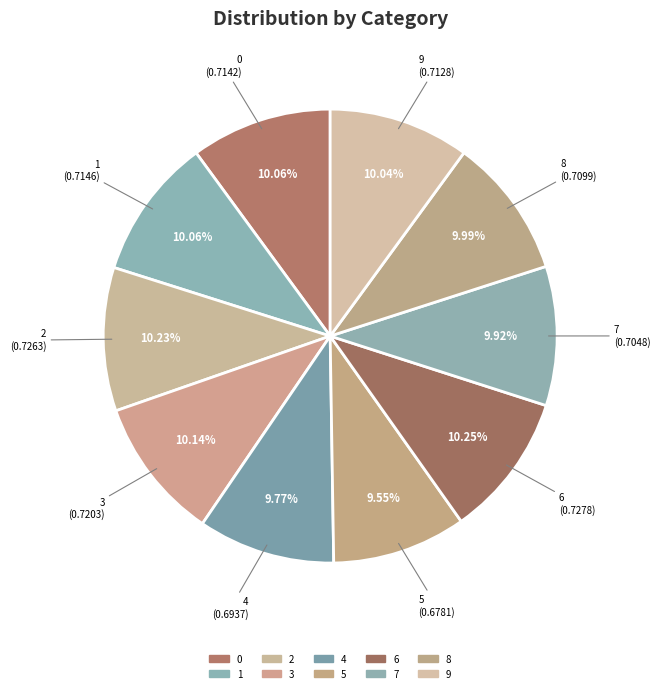

To the nearest percent, what is the combined percentage of 6 and 3?

20%